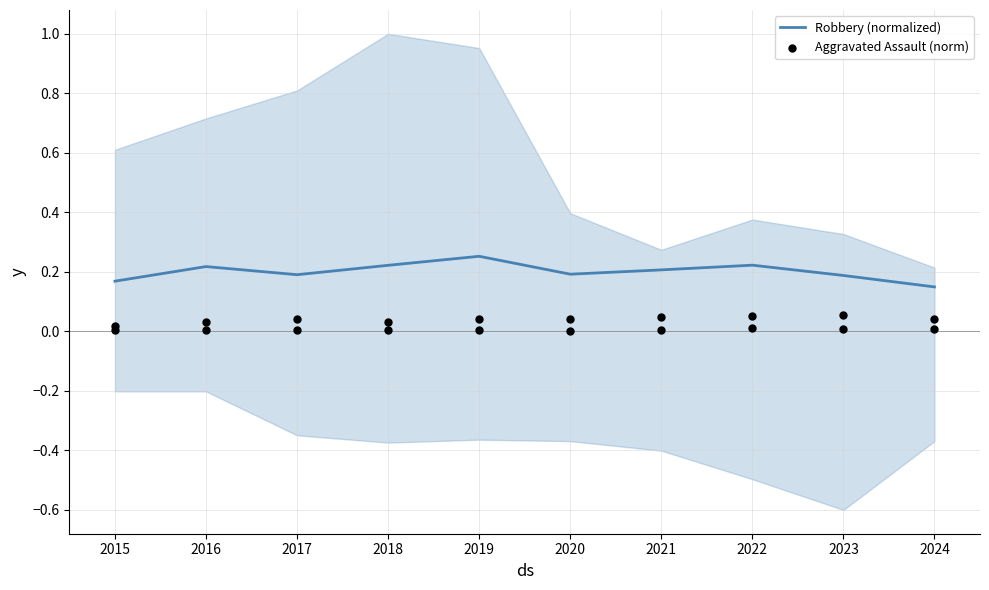

What are all the series names shown in the legend?

Robbery (normalized), Aggravated Assault (norm)